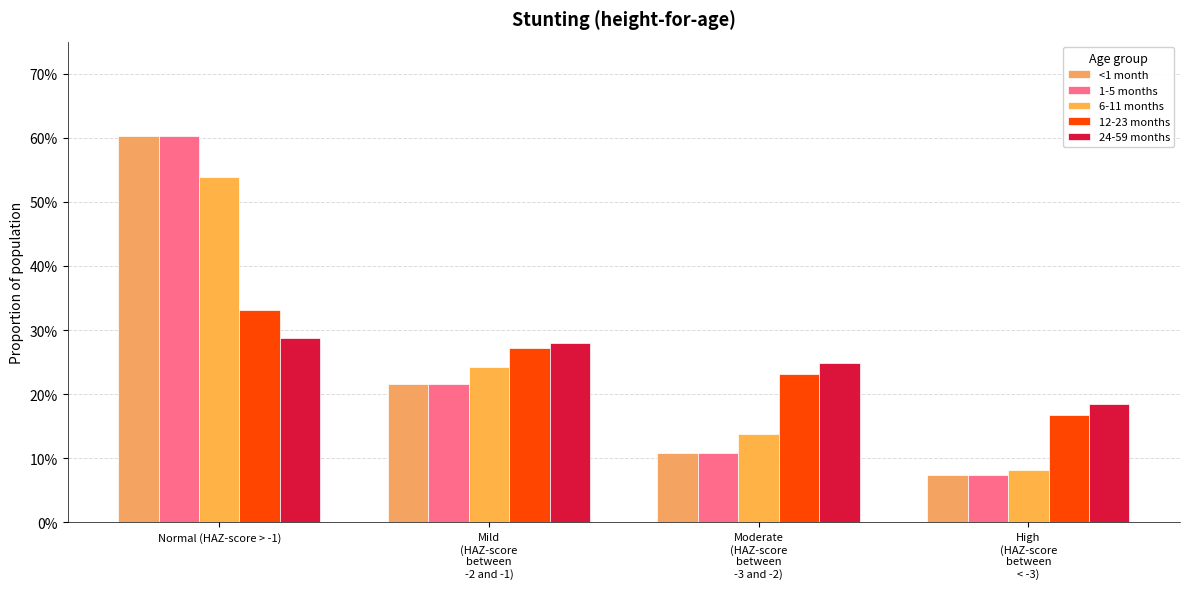

Are the bars horizontal?

No